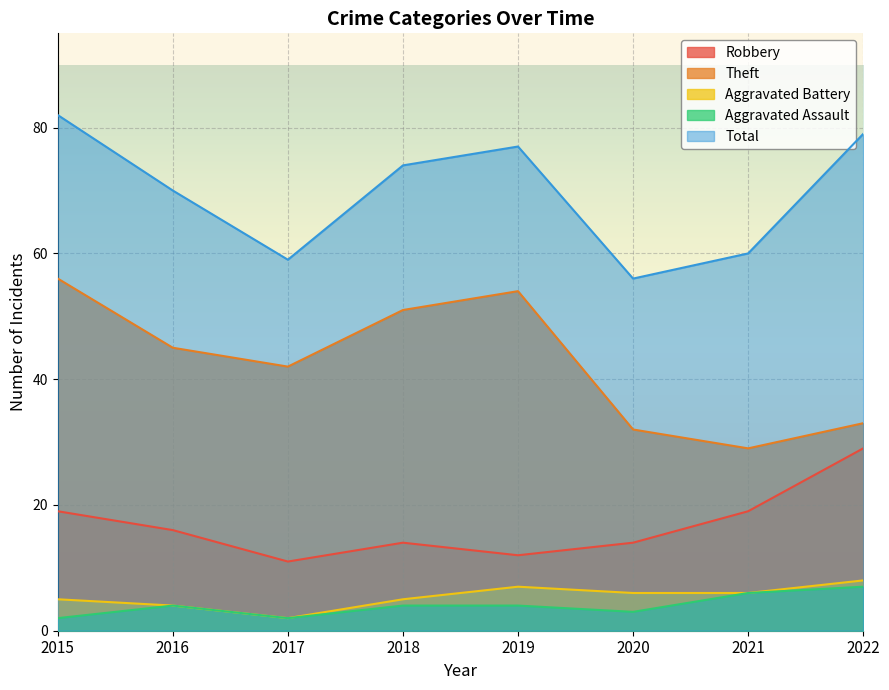

How many values in the Theft series are below 45?

4